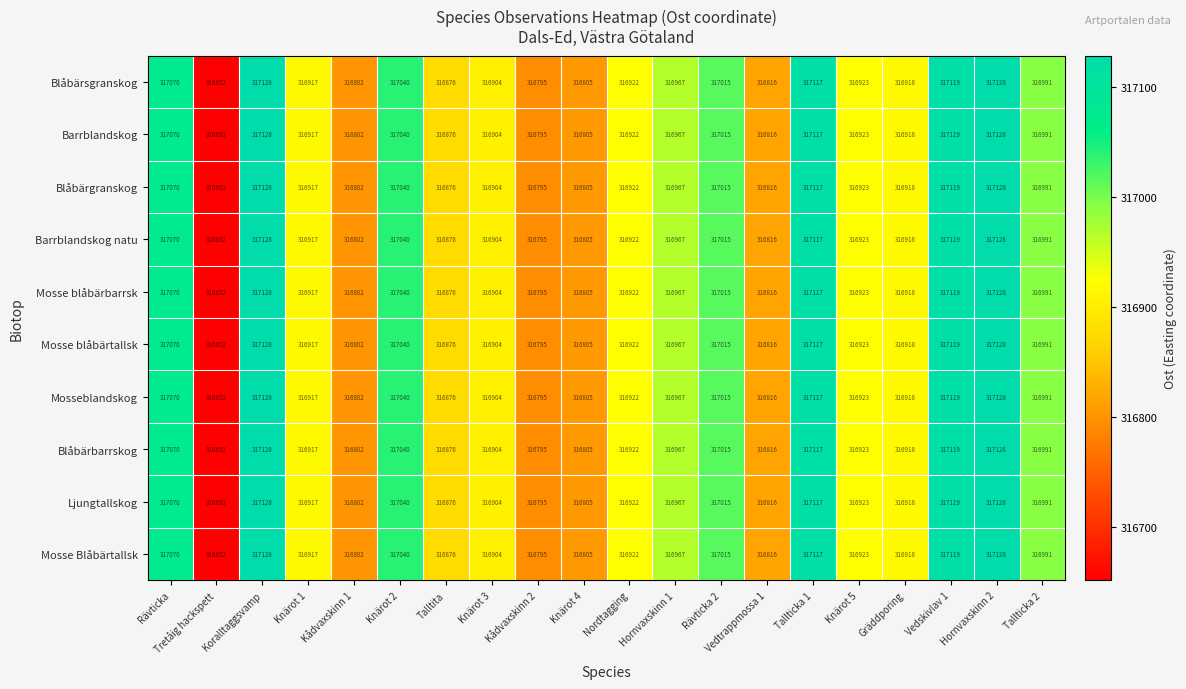

Where is Mosseblandskog nearest to the value 316890?

Talltita